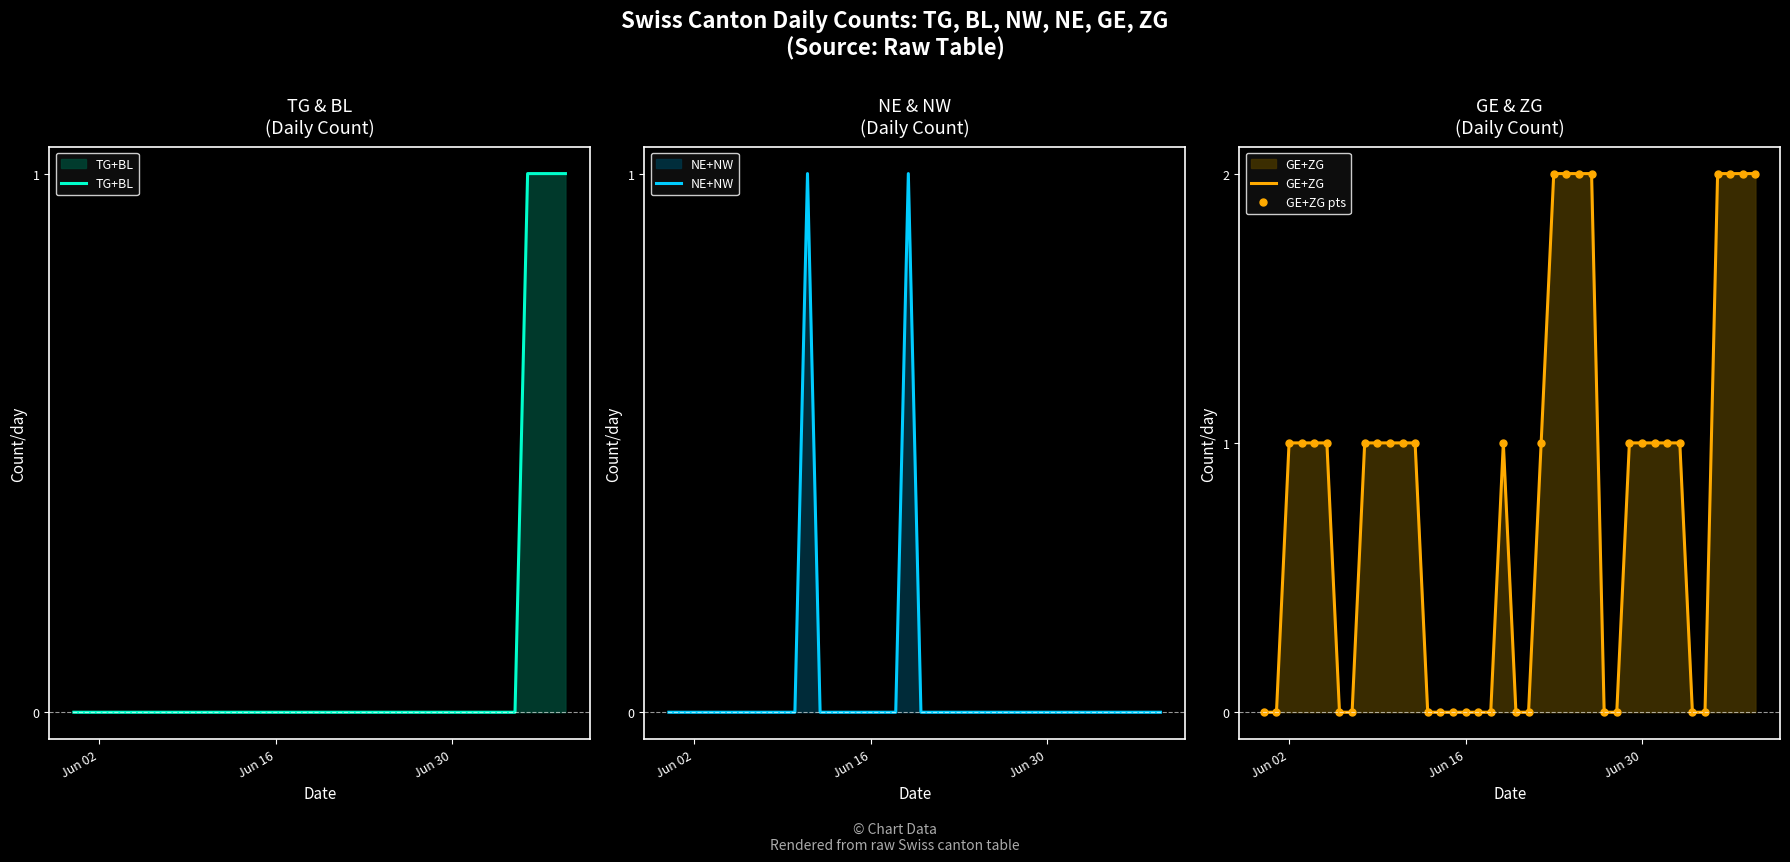

What is the difference between the maximum and minimum values in the NE+NW series?

1